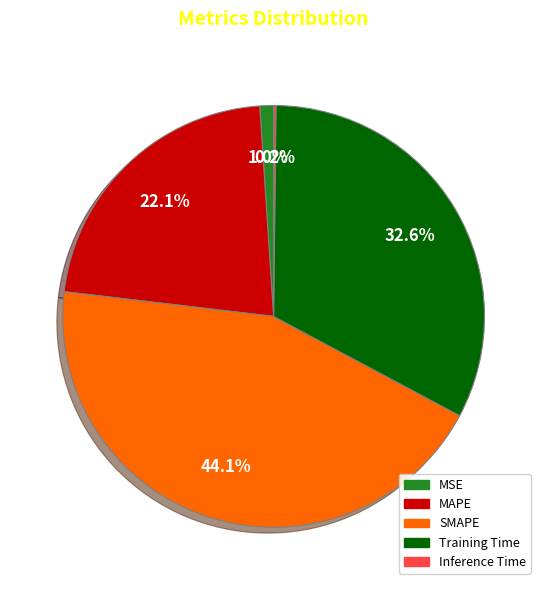

Does any single category account for the majority?

No